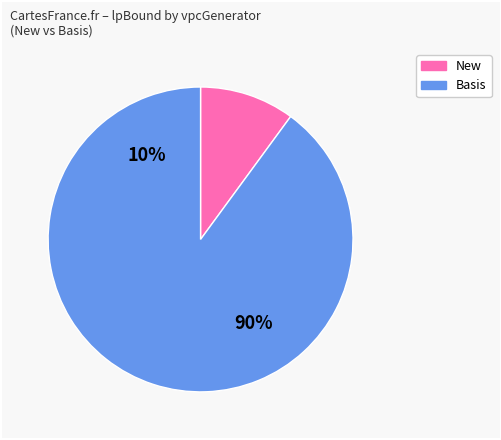

Is it true that 3 is 22% of the pie?

False